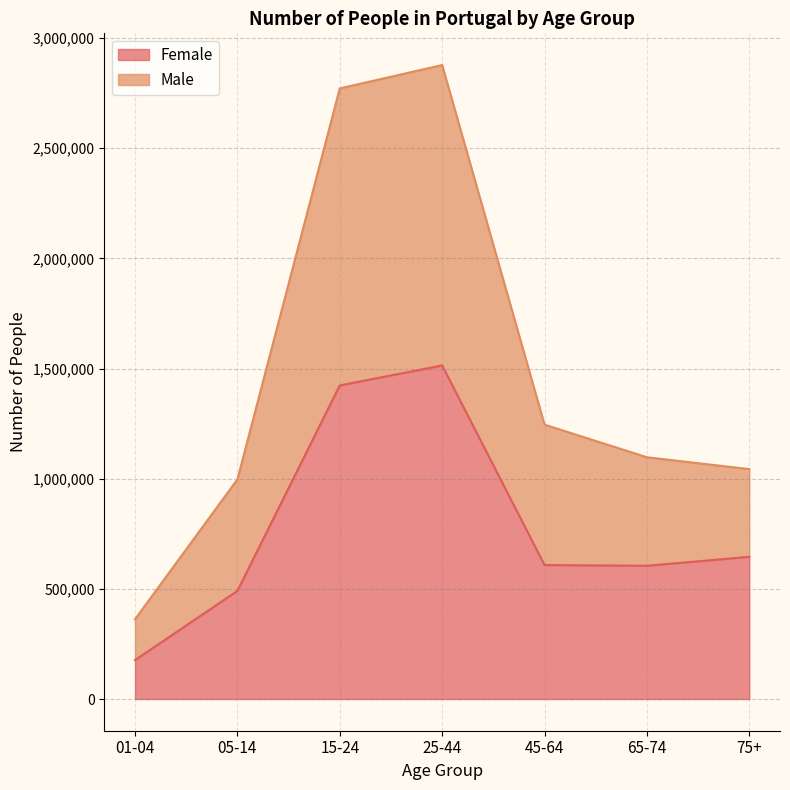

True or false: Female has more than 2 points higher than both neighbors.

False